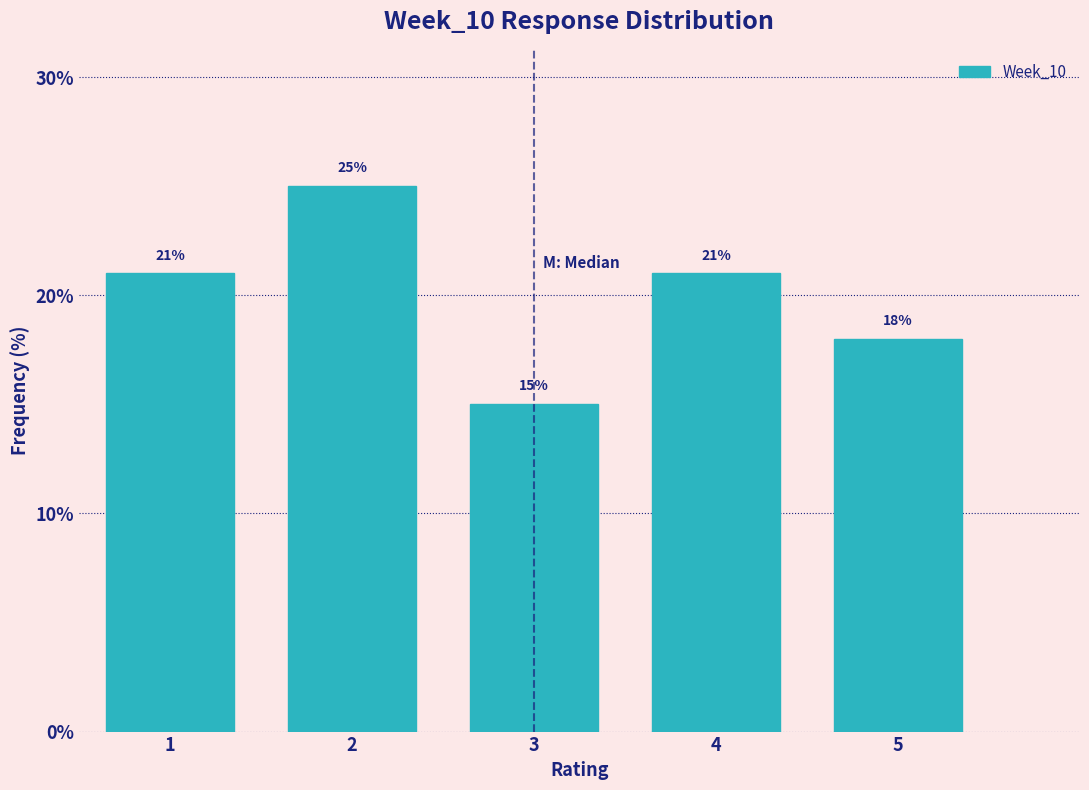

Which range on the x-axis has the tallest bar?

1.5 to 2.5